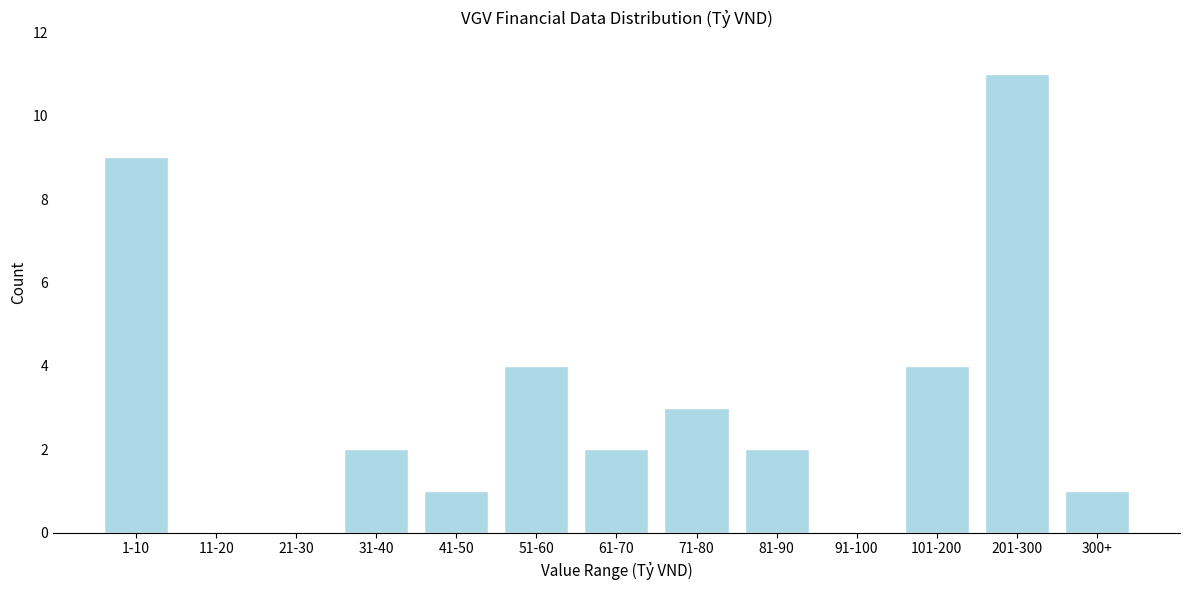

Reading right to left, what are all the values shown in this chart?

300+=1	201-300=11	101-200=4	91-100=0	81-90=2	71-80=3	61-70=2	51-60=4	41-50=1	31-40=2	21-30=0	11-20=0	1-10=9